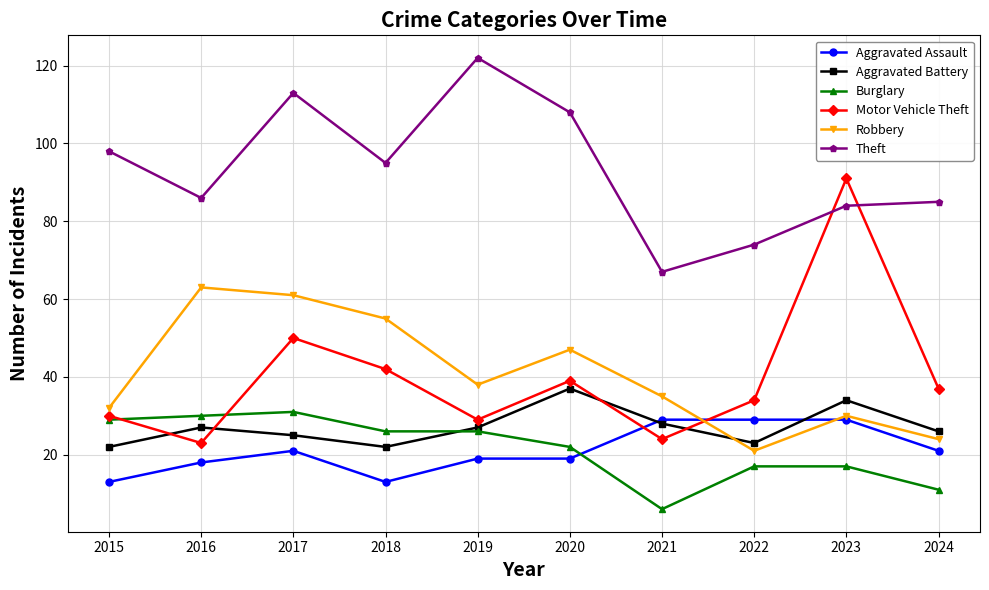

How many values in the Theft series are below 95?

5